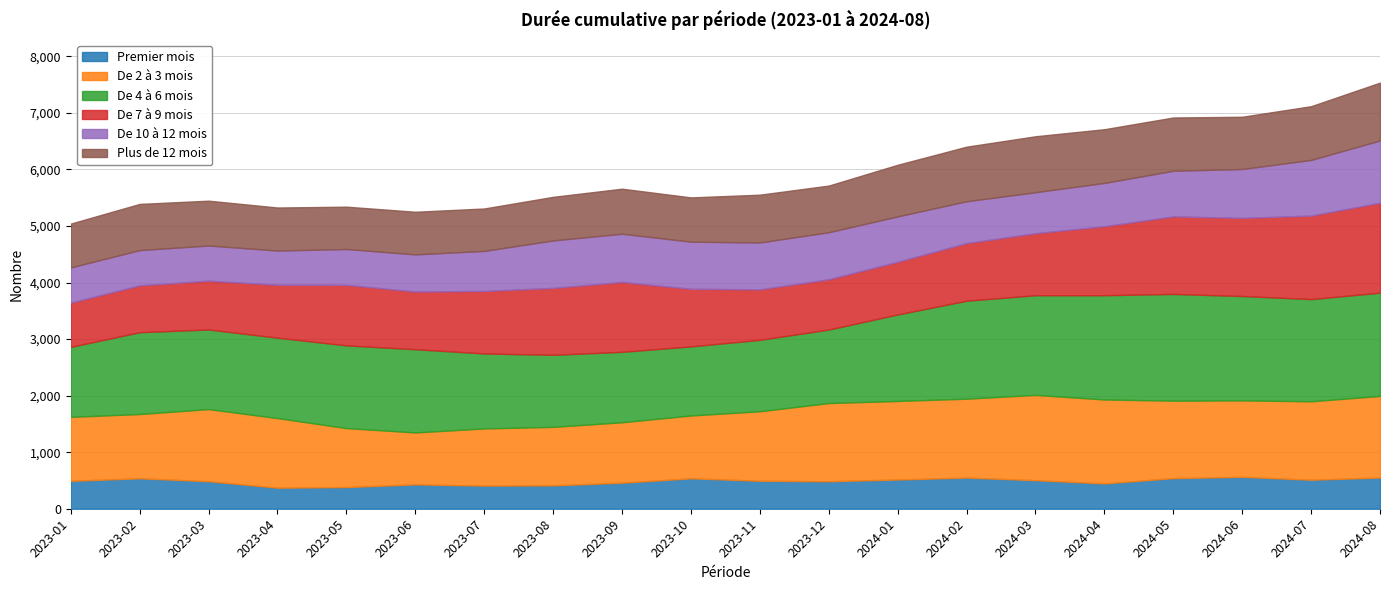

True or false: De 10 à 12 mois and De 2 à 3 mois cross at least once.

False